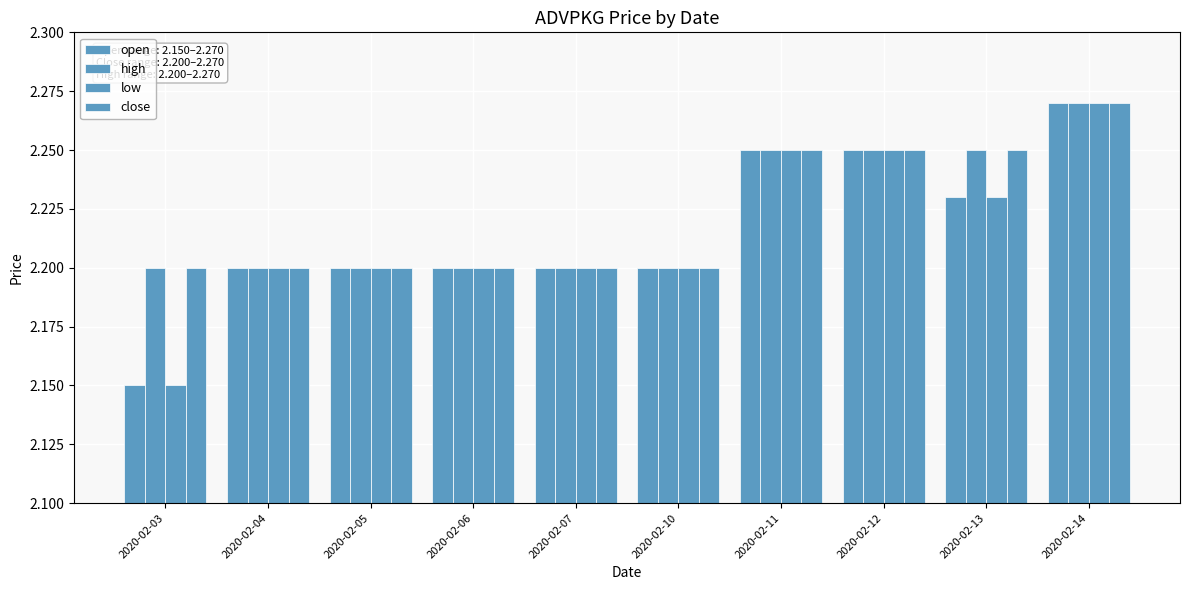

Which series changed the most between 2020-02-05 and 2020-02-06?

open